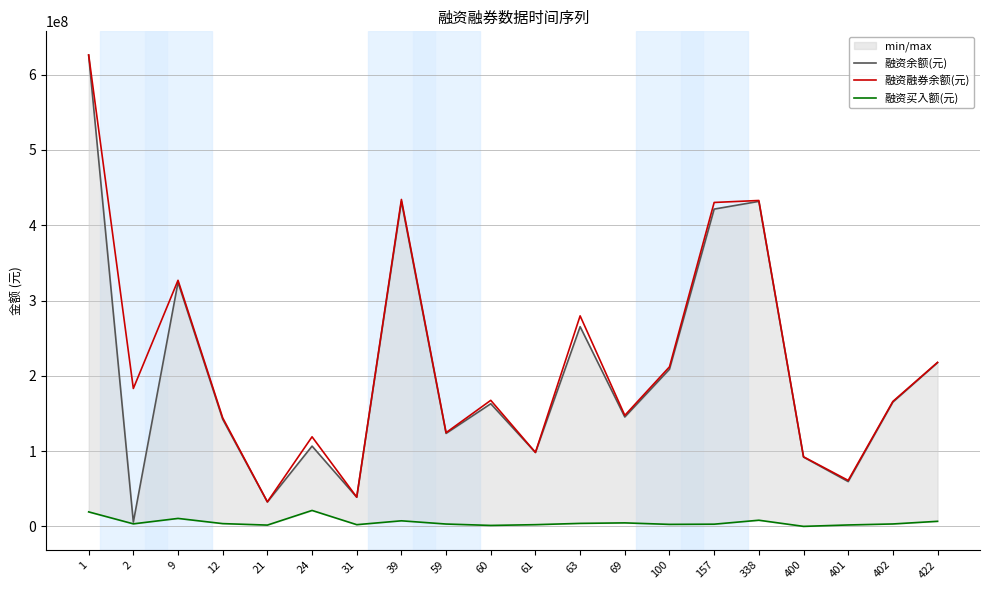

What is the difference between the maximum and second lowest values in the 融资余额(元) series?

593009176